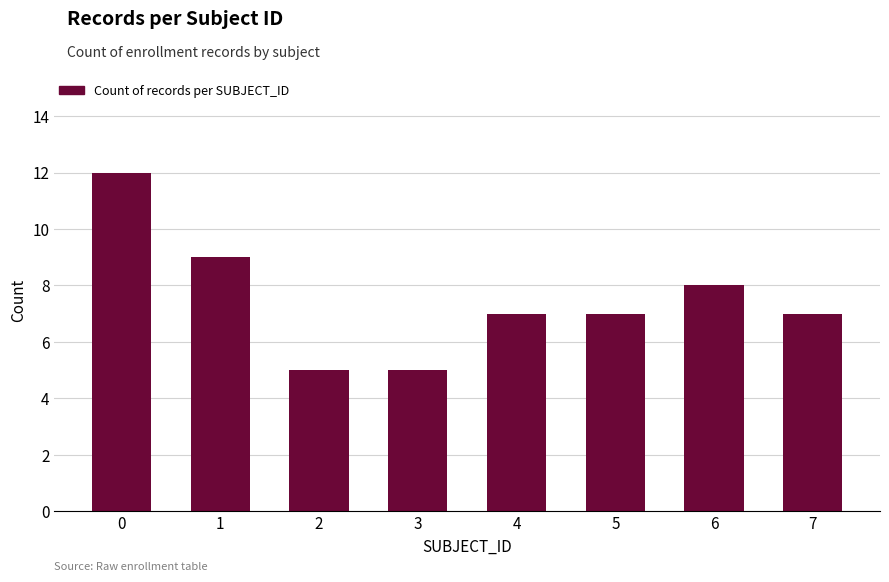

What is the change in value from 0 to 1?

-3